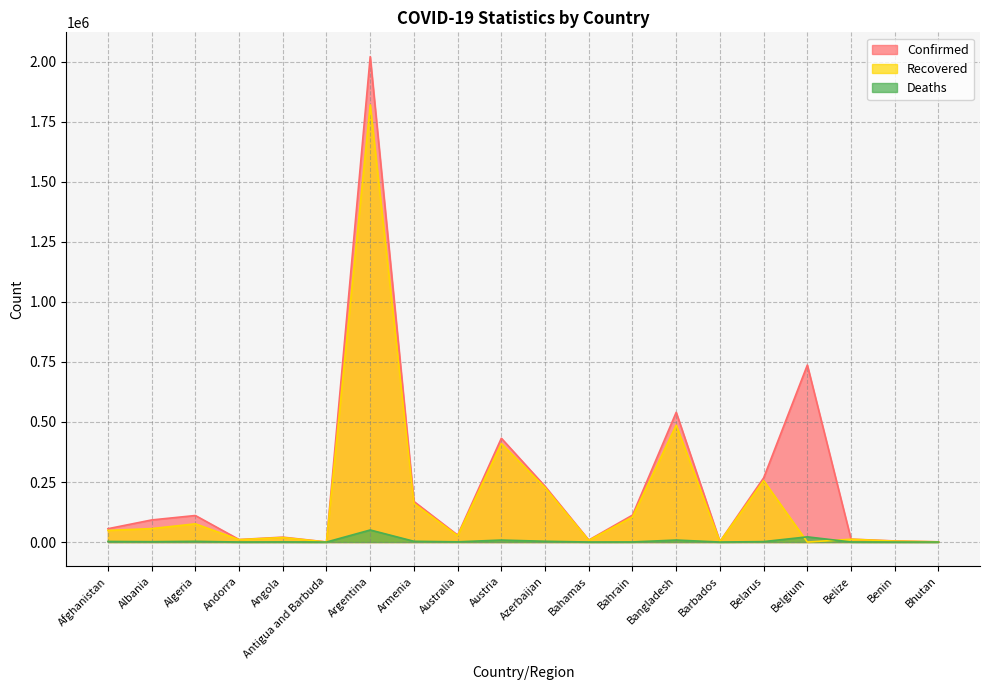

Where is Recovered nearest to the value 910482?

Bangladesh